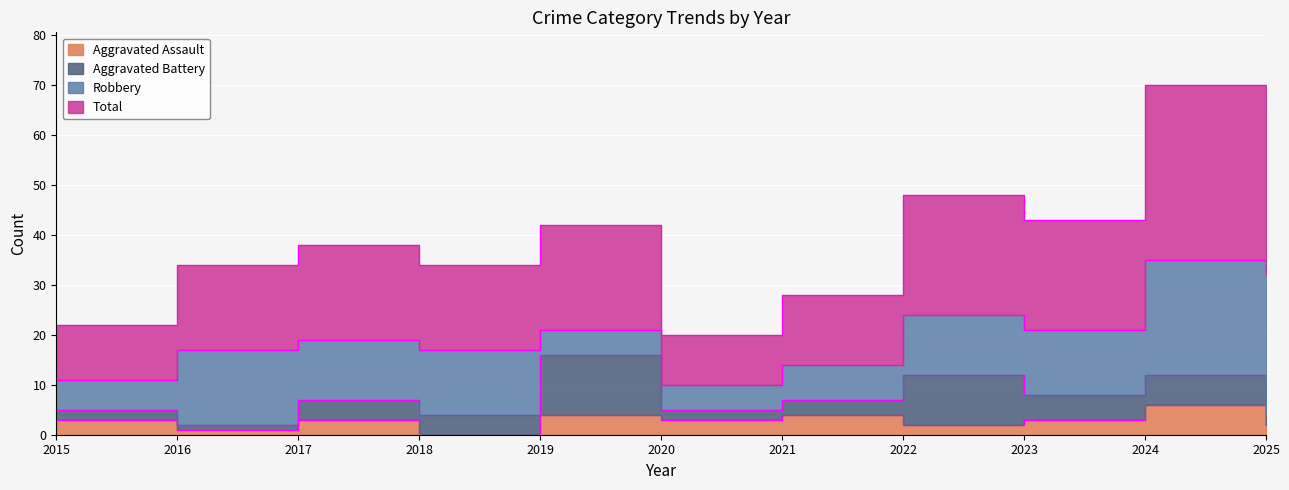

The value of Aggravated Assault at 2024 is 6. True or false?

True